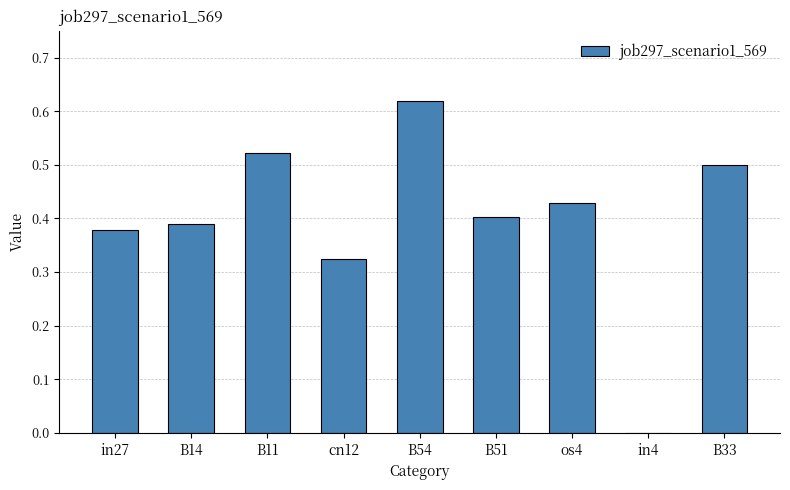

What is the sum of all values?

3.6